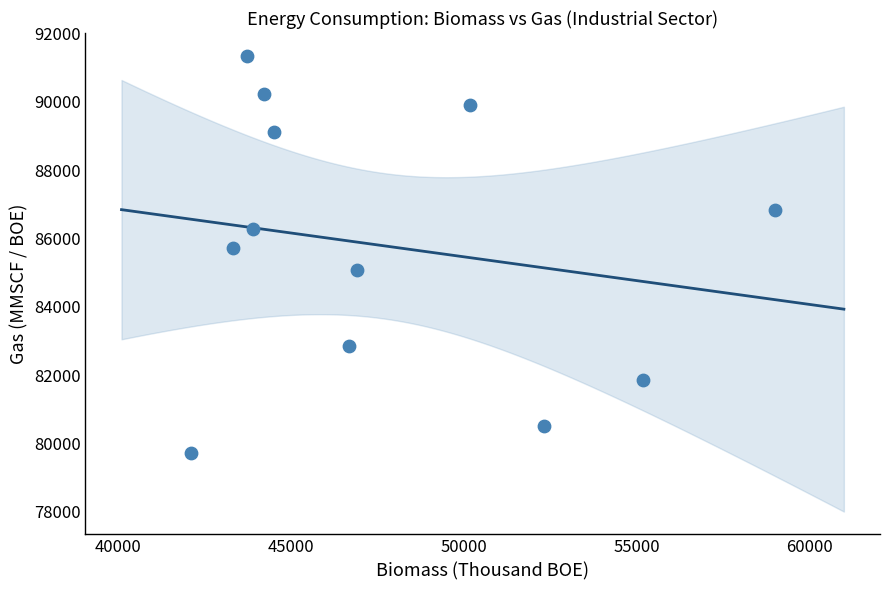

What is the average X value?

47671